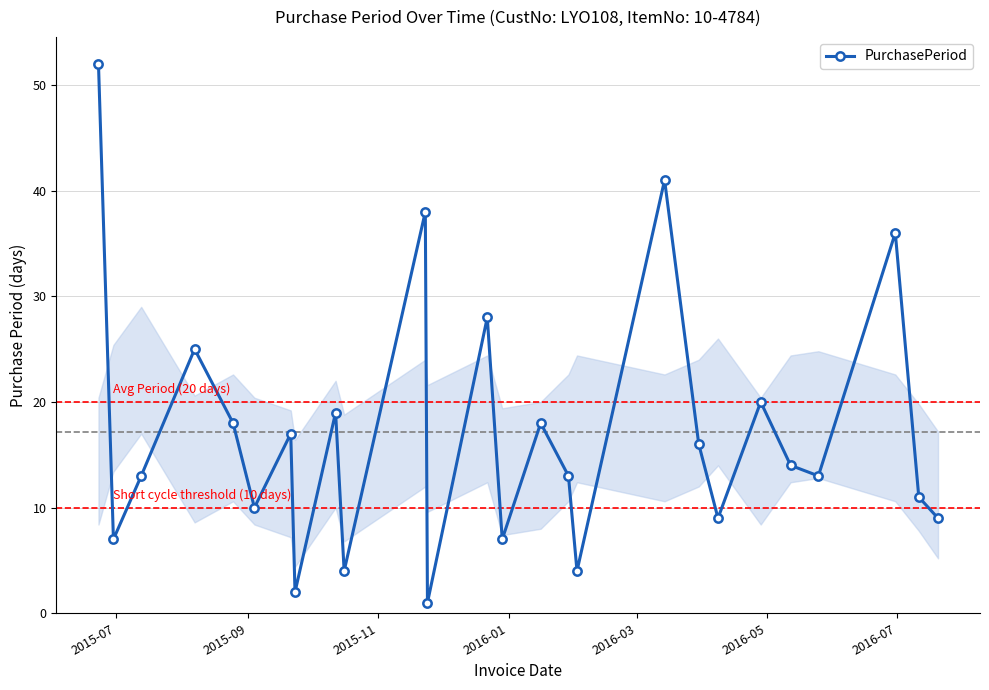

What is the difference between the second highest and minimum values?

40